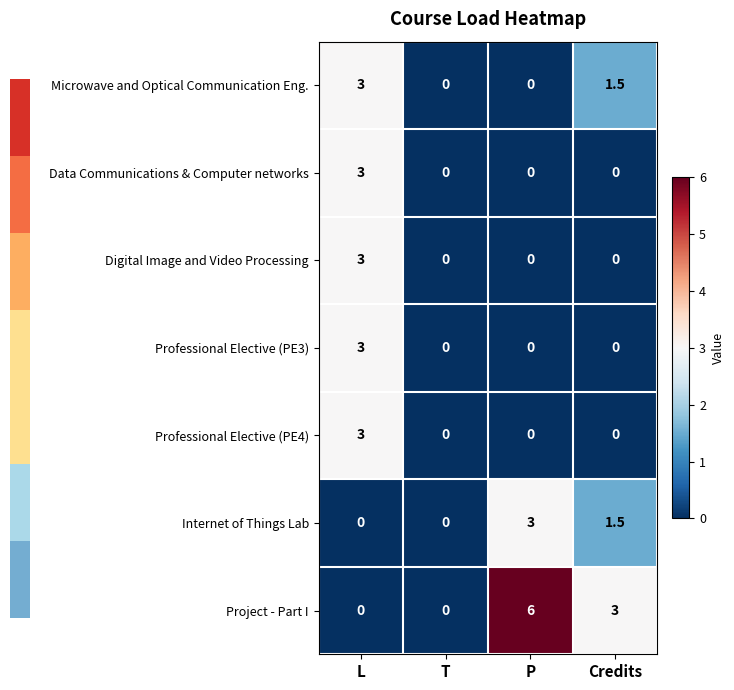

What is the maximum value for Professional Elective (PE3)?

3.0